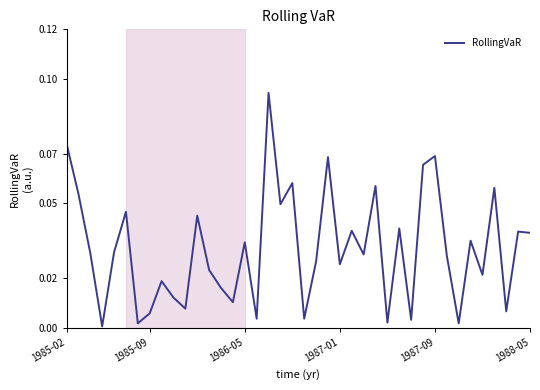

Reading left to right, extract all data points from this chart.

0.1	0.1	0.0	0.0	0.0	0.0	0.0	0.0	0.0	0.0	0.0	0.0	0.0	0.0	0.0	0.0	0.0	0.1	0.0	0.1	0.0	0.0	0.1	0.0	0.0	0.0	0.1	0.0	0.0	0.0	0.1	0.1	0.0	0.0	0.0	0.0	0.1	0.0	0.0	0.0